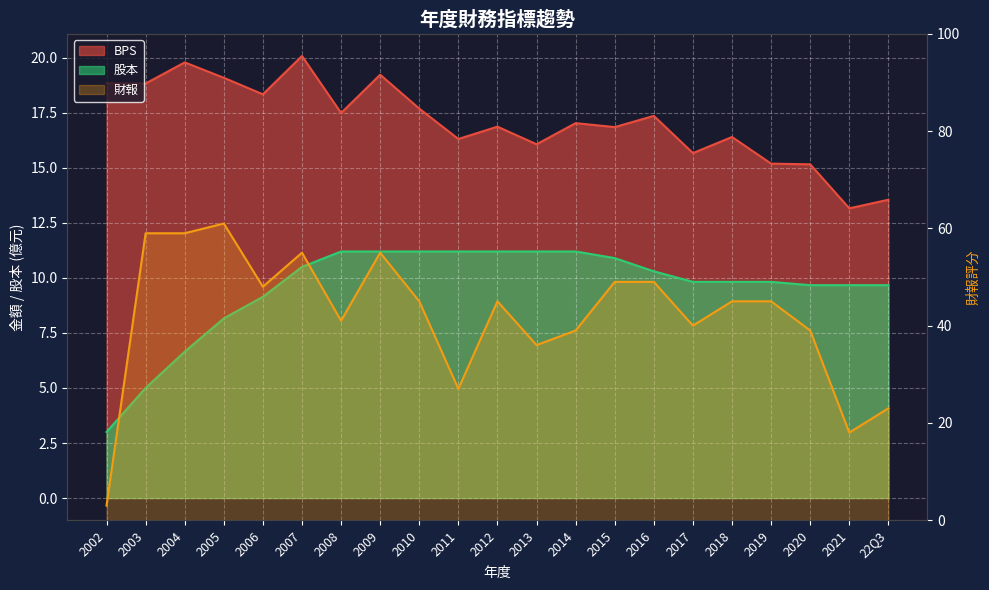

What position from the left is 2020?

19